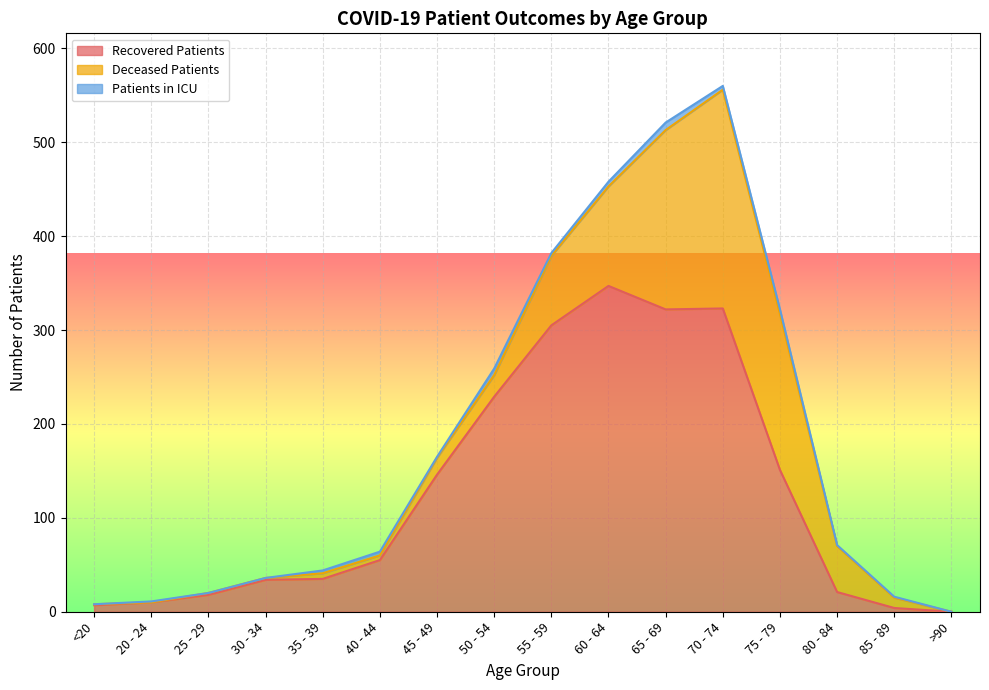

True or false: patients_in_icu has a value of 1 at 55 - 59.

False